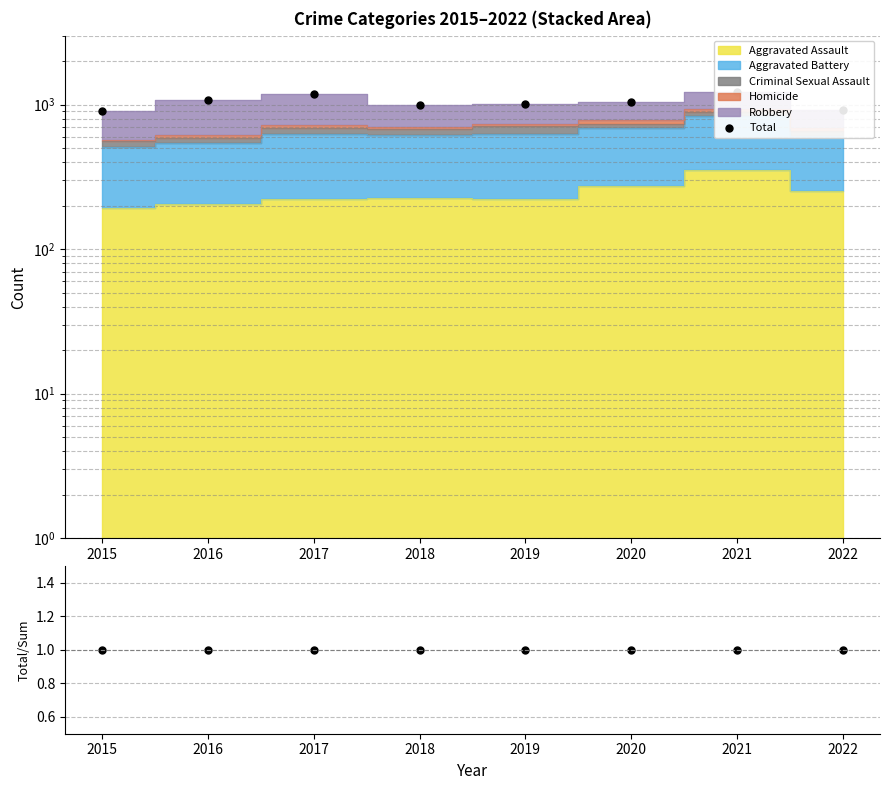

At how many categories does at least one series exceed 687?

8